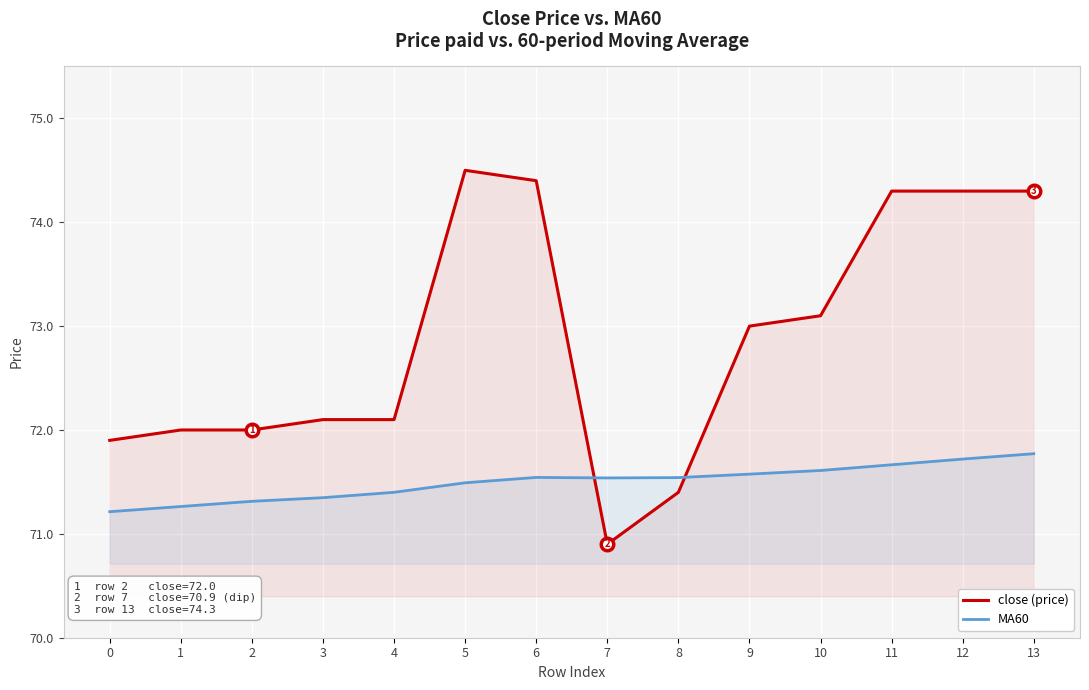

True or false: close (price) has more than 1 points higher than both neighbors.

False